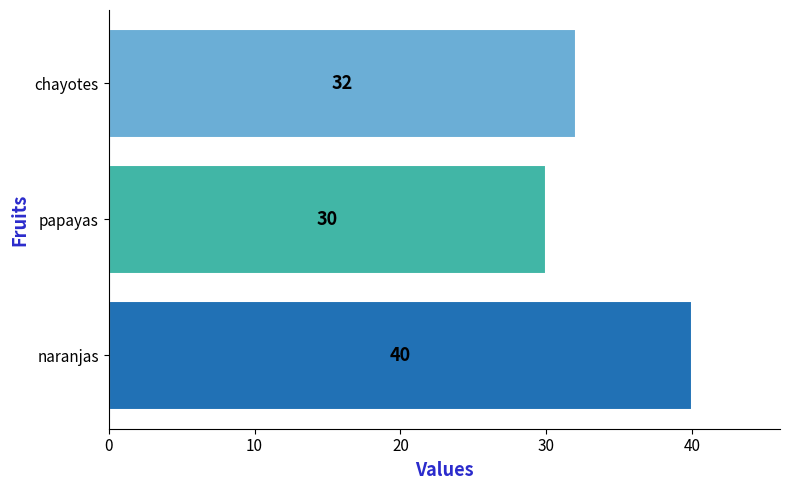

Are the bars grouped side by side (vs. stacked)?

No